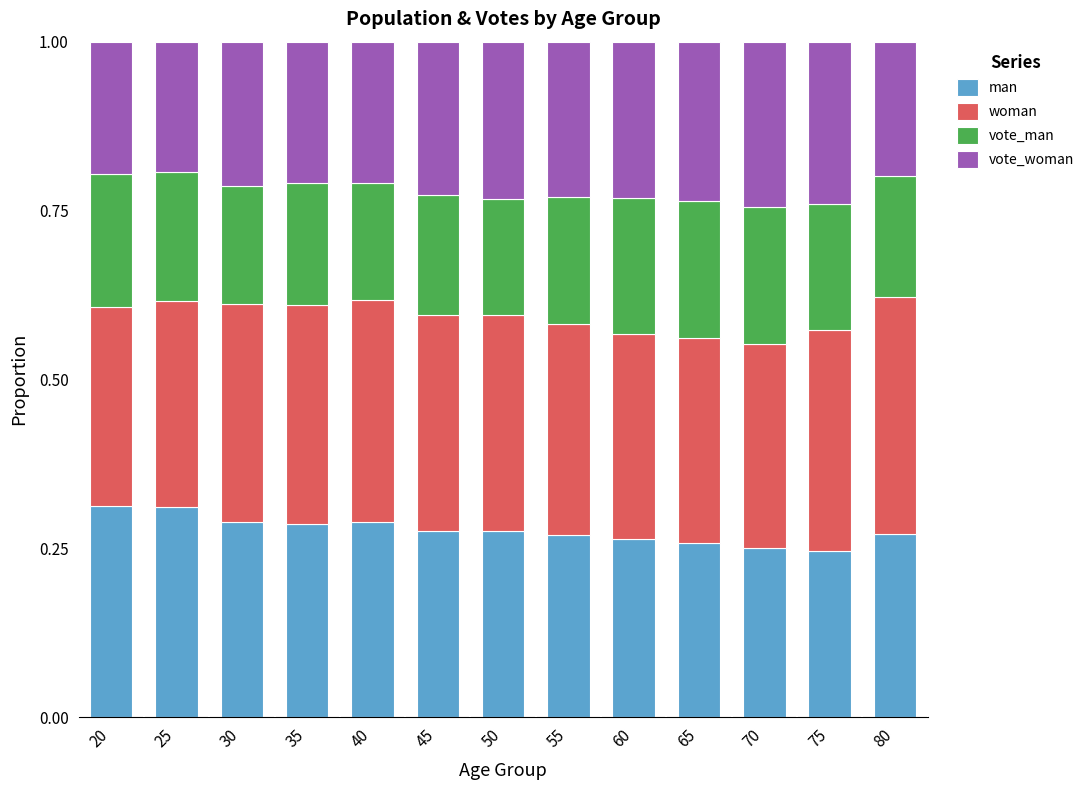

What is the total value across all series at 70?

1.0